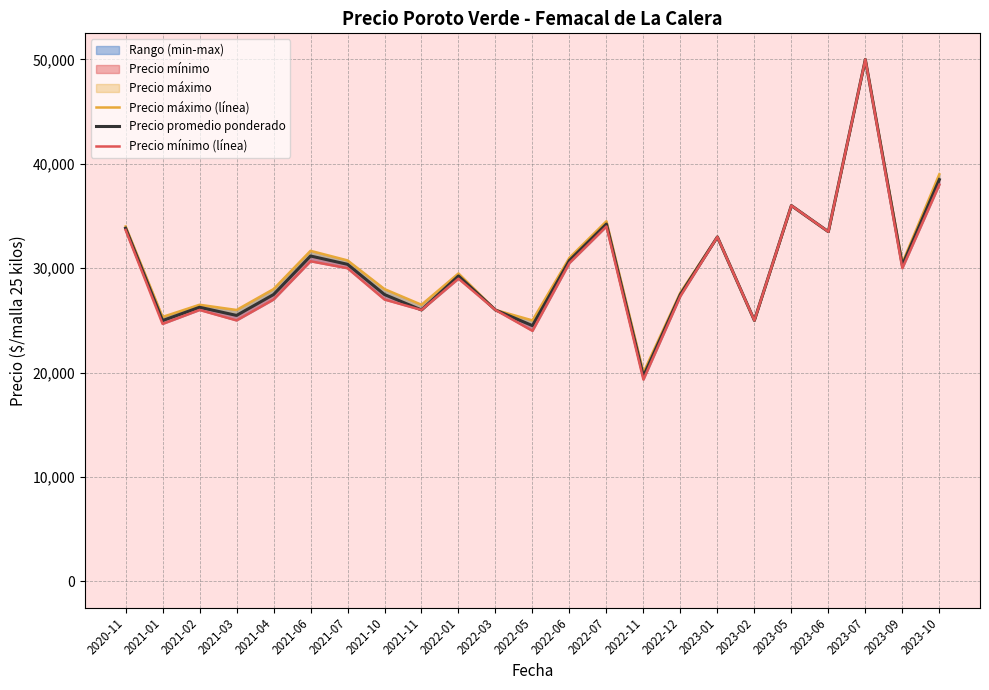

At which category is the sum across all series the highest?

2023-07